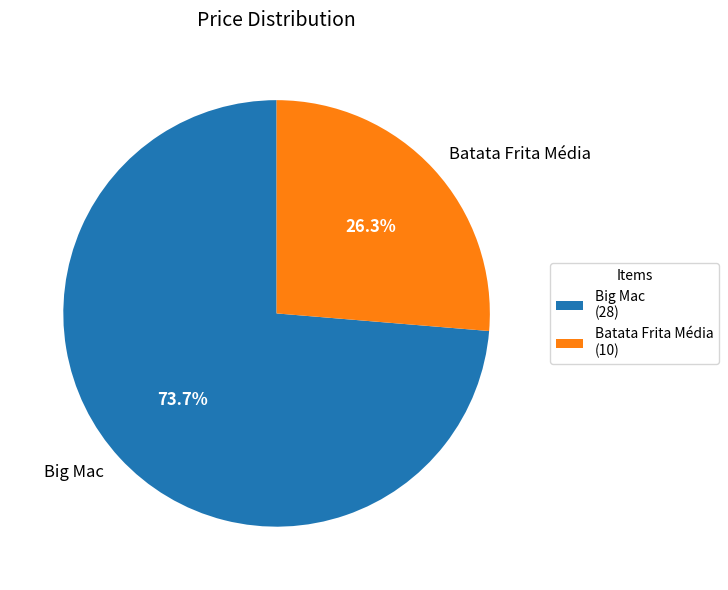

To the nearest percent, what is the difference between the Batata Frita Média and Big Mac slice percentages?

47%